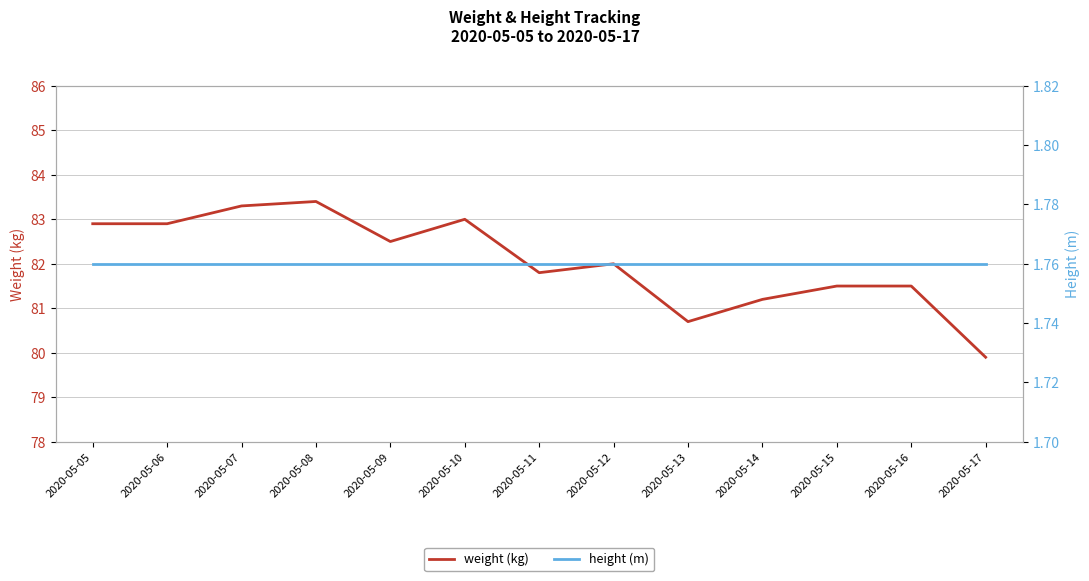

The height (m) series shows 1.8 at 2020-05-13. True or false?

True